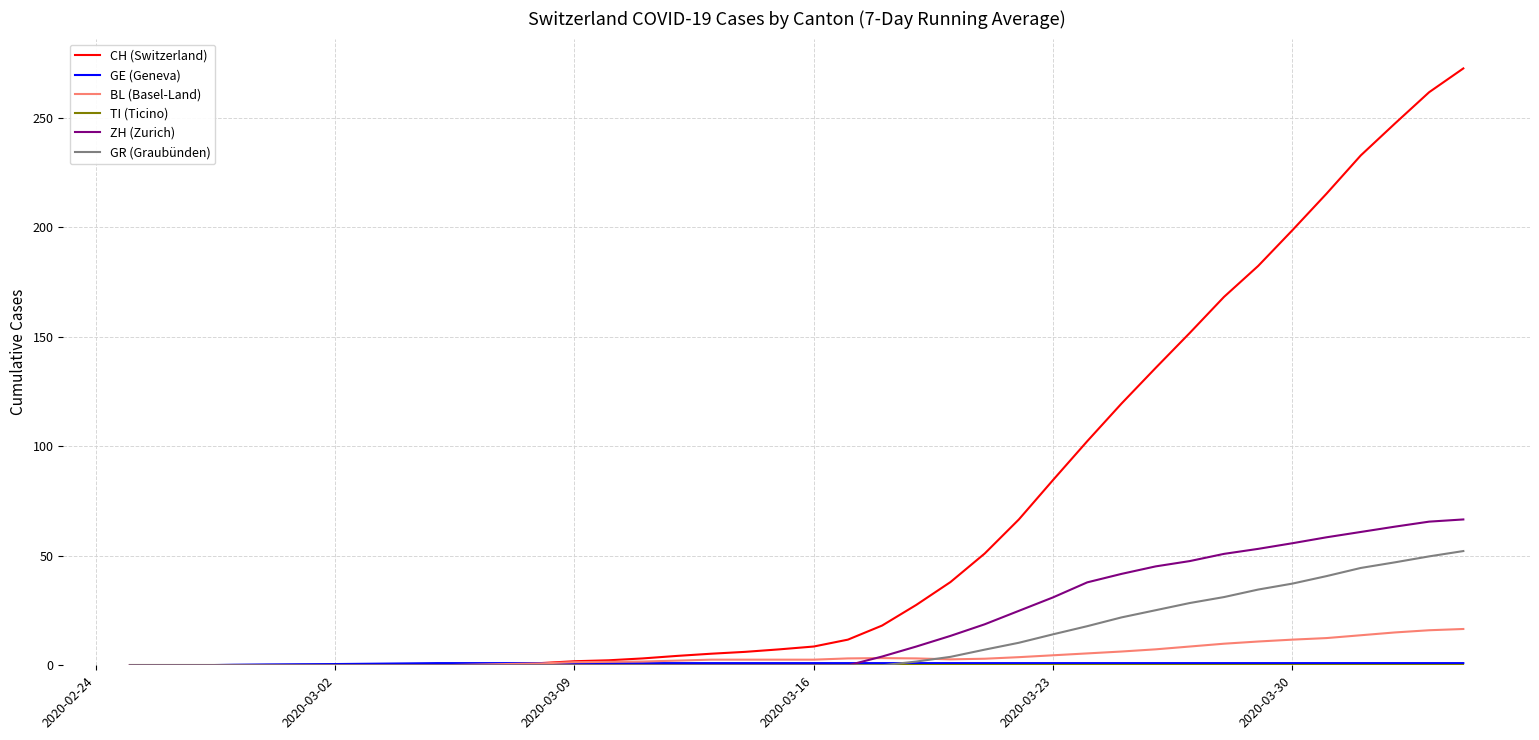

What is the maximum value shown in the chart?

272.4